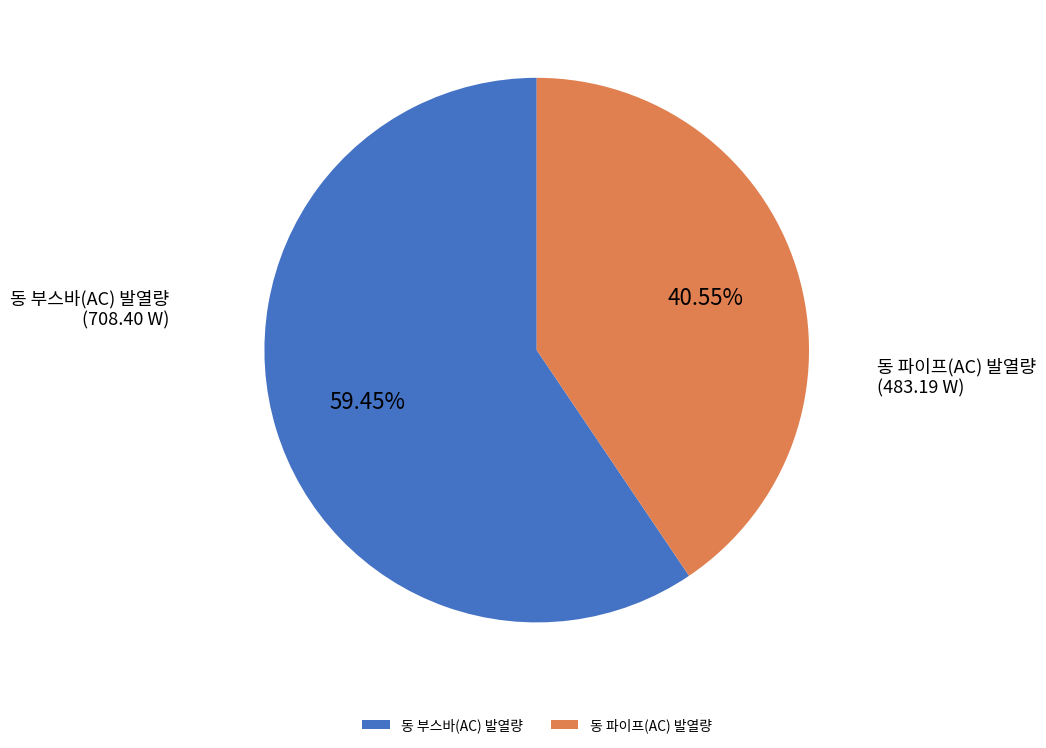

What percentage is the 동 부스바(AC) 발열량 slice, to the nearest percent?

59%